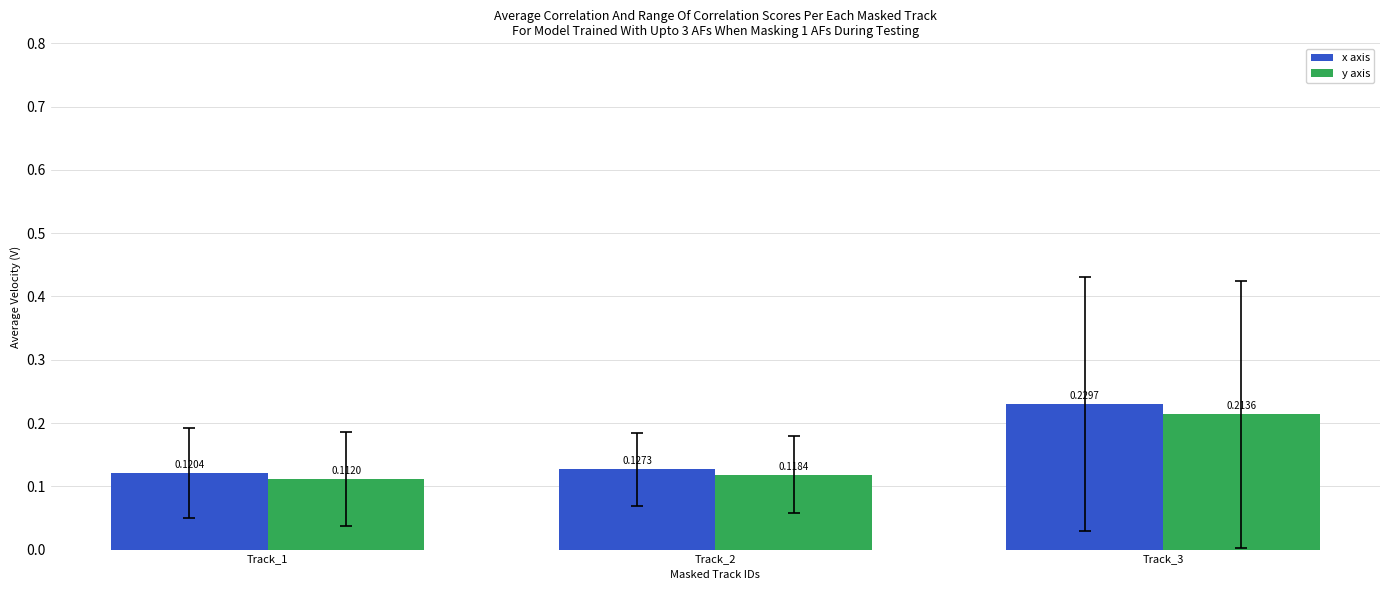

How many bars are there in total?

6